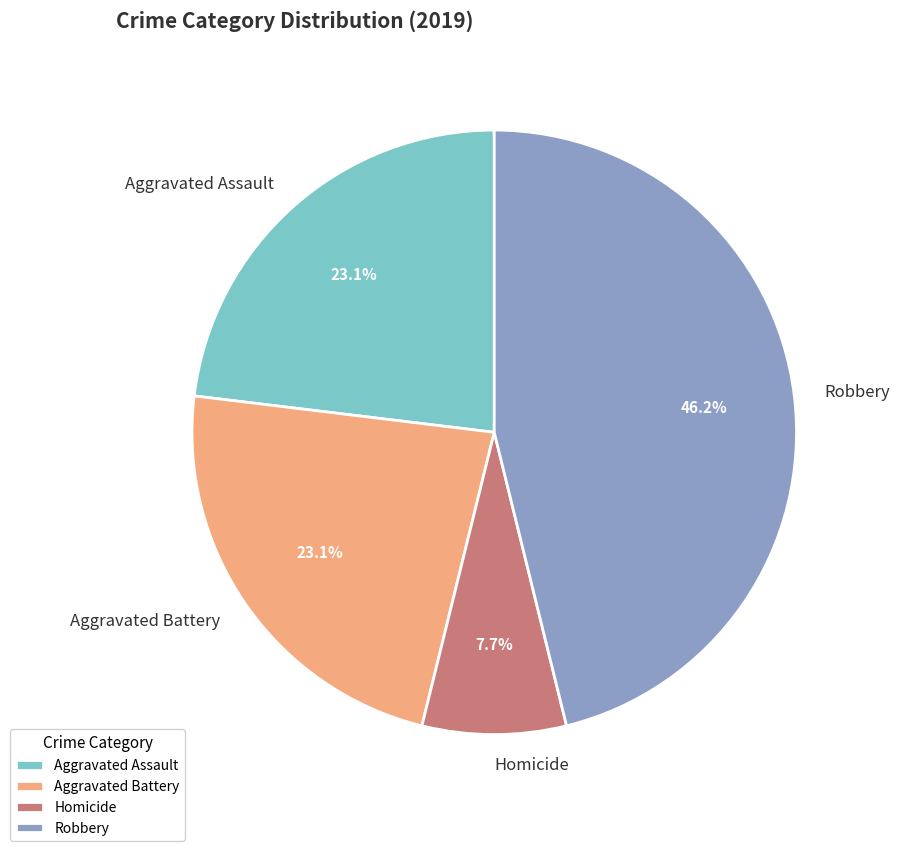

To the nearest percent, what is the average slice percentage?

25%